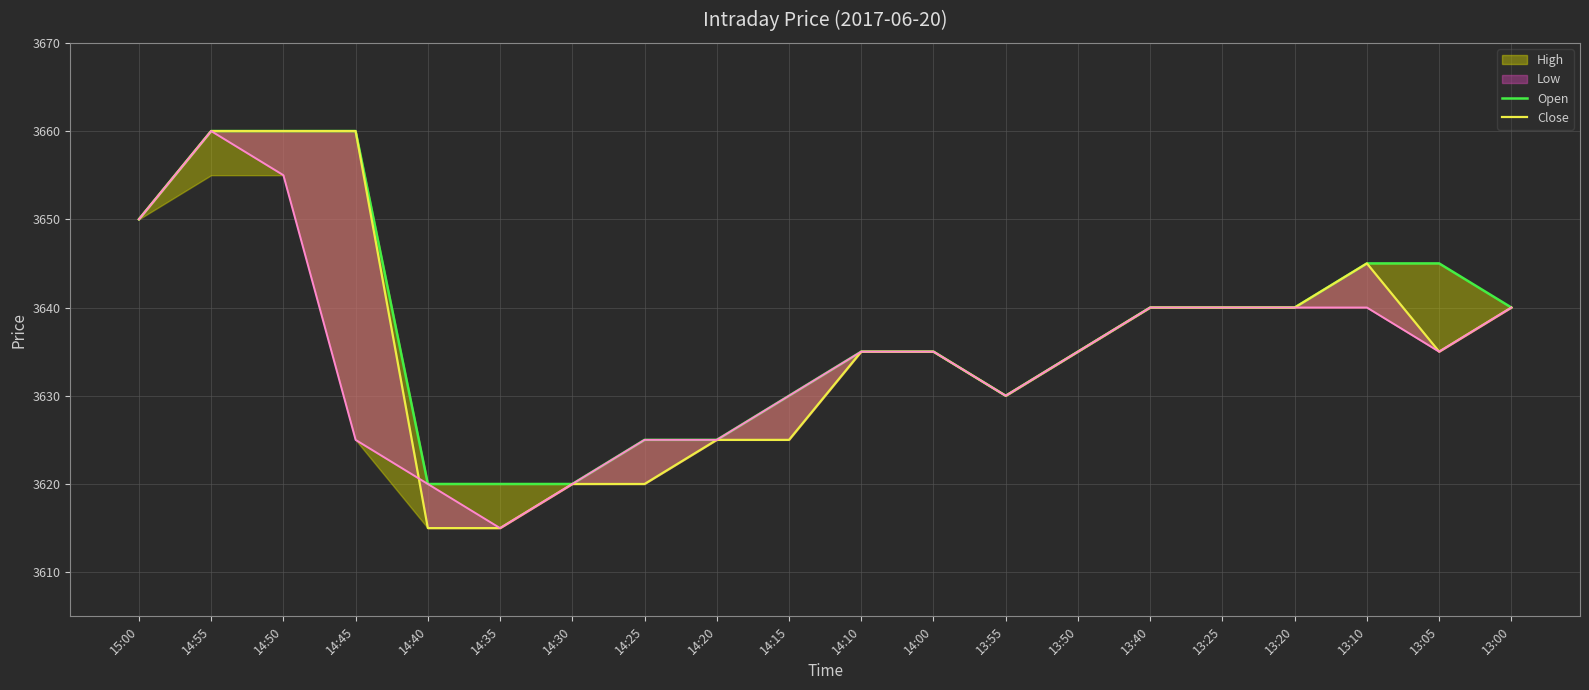

Between 14:30 and 14:00, which series saw the biggest shift?

Open